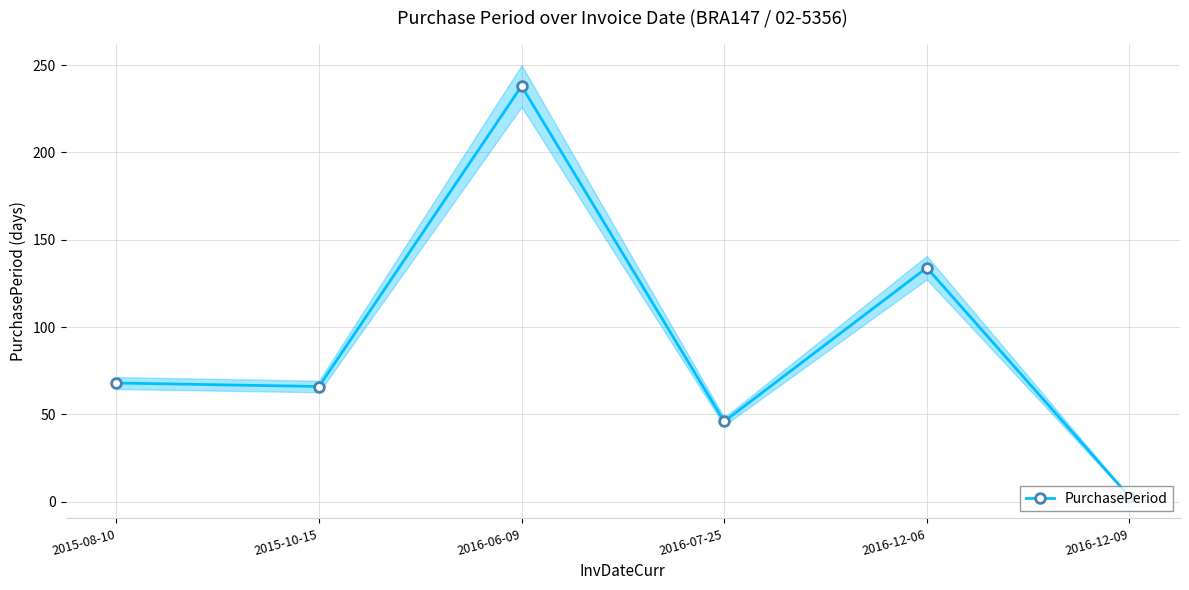

Between 2015-08-10 and 2015-10-15, which is larger?

2015-08-10